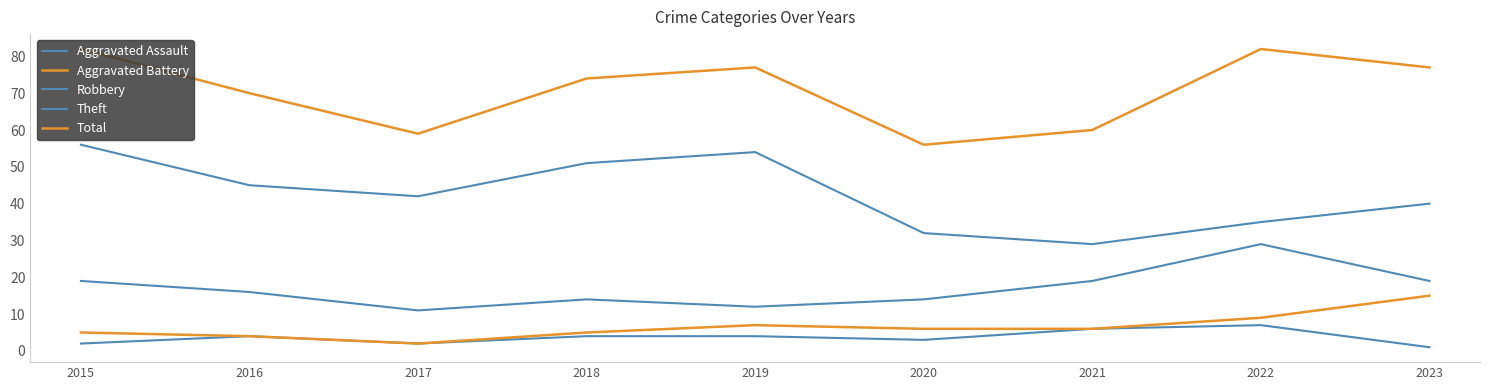

How many interior local valleys does the Aggravated Battery series have?

1